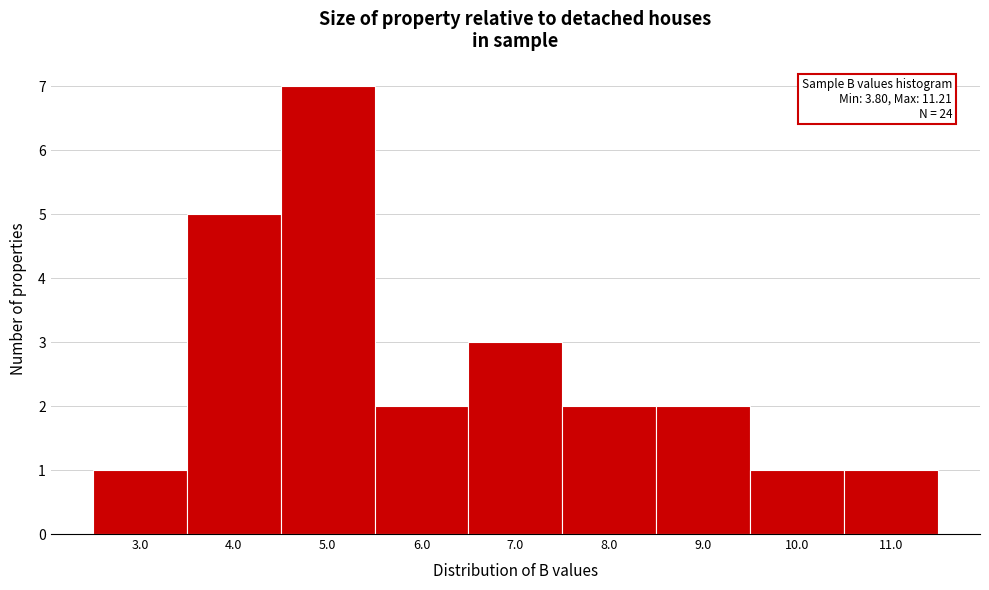

Reading right to left, what are all the values shown in this chart?

11.0=1	10.0=1	9.0=2	8.0=2	7.0=3	6.0=2	5.0=7	4.0=5	3.0=1